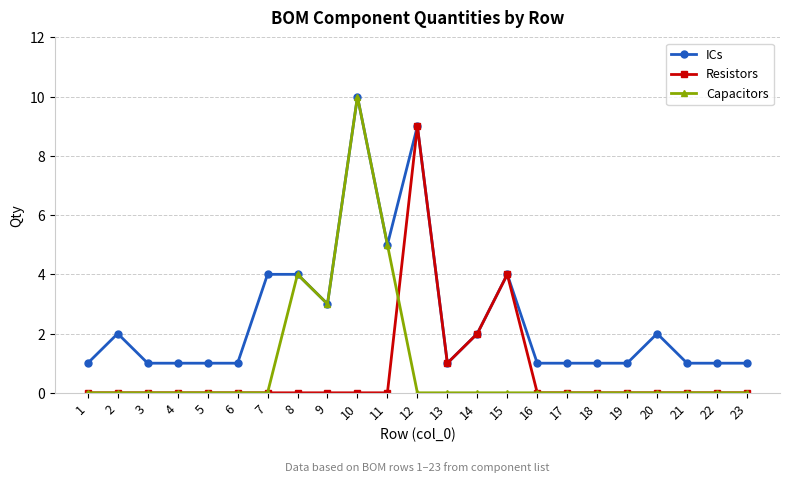

How many data points does each series have?

23